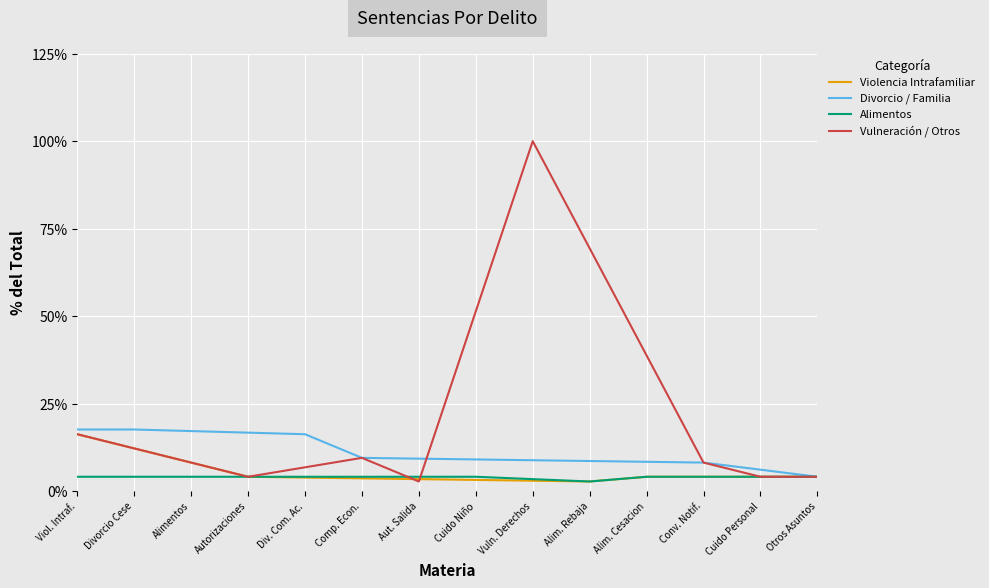

What is the approximate value of Divorcio / Familia at Alim. Rebaja?

8.6